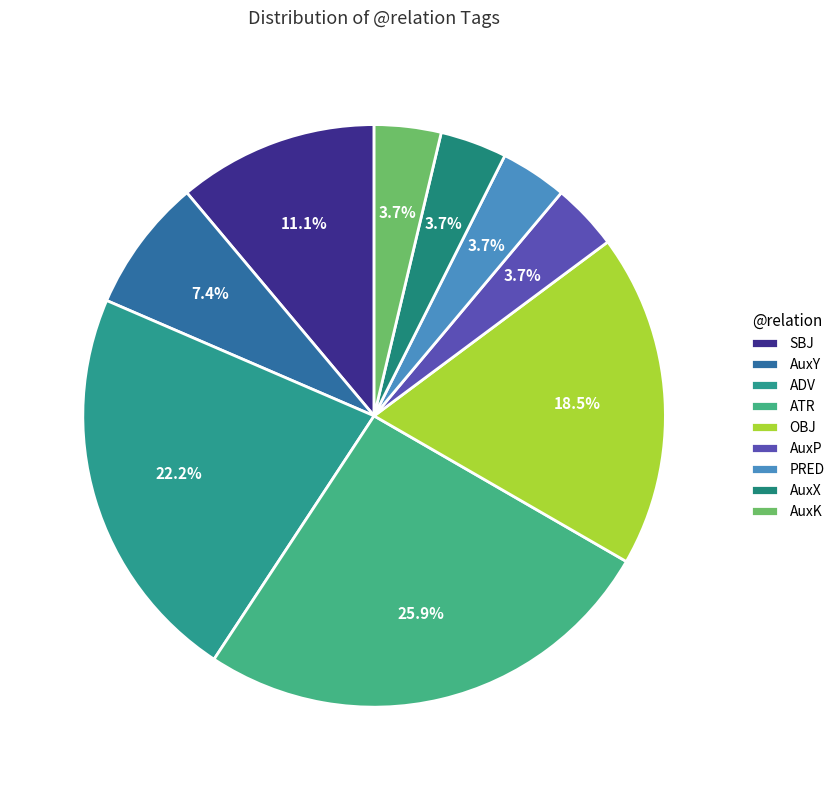

How many slices are in this pie chart?

9